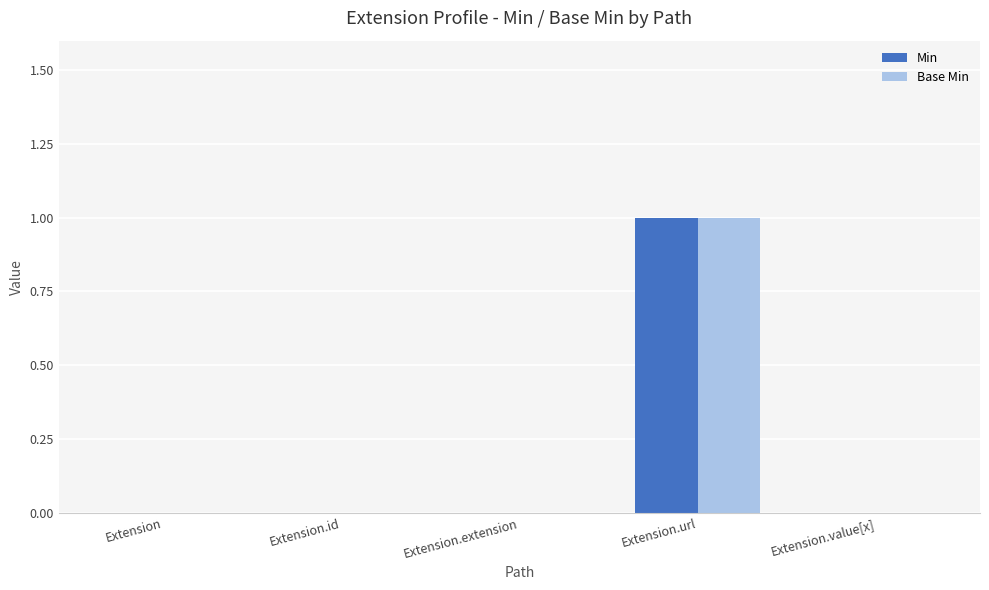

Reading left to right, list all the values displayed in this chart.

Min: 0	0	0	1	0
Base Min: 0	0	0	1	0